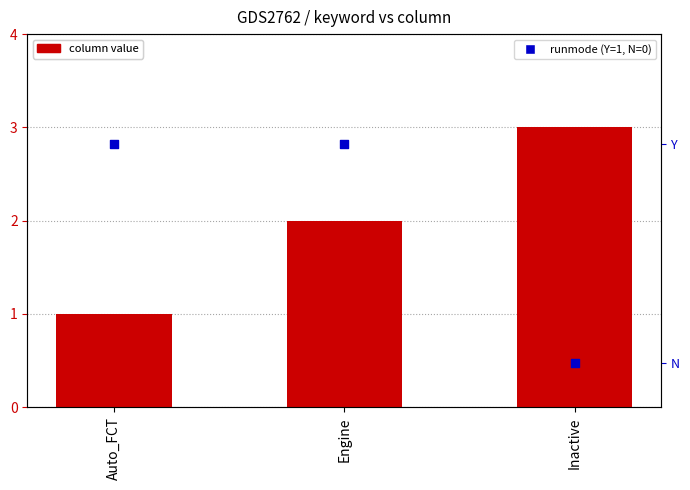

Which series has the largest total across all categories?

column value